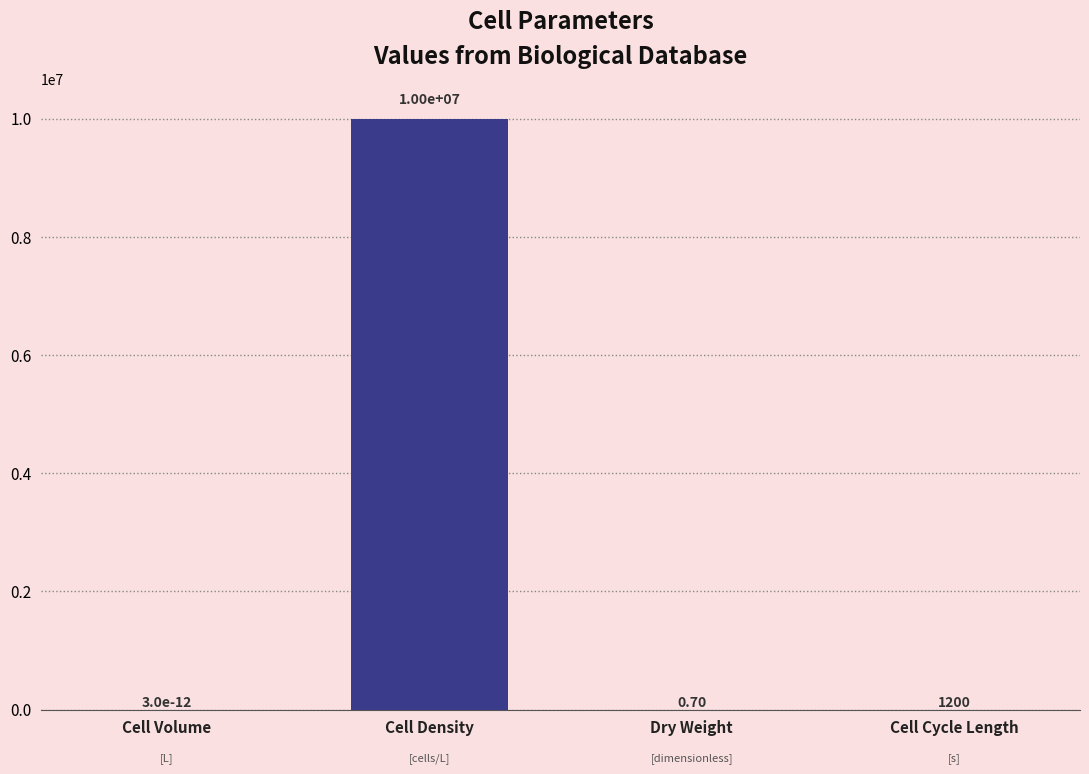

What is the change in value from Cell Volume to Cell Density?

+10000000.0